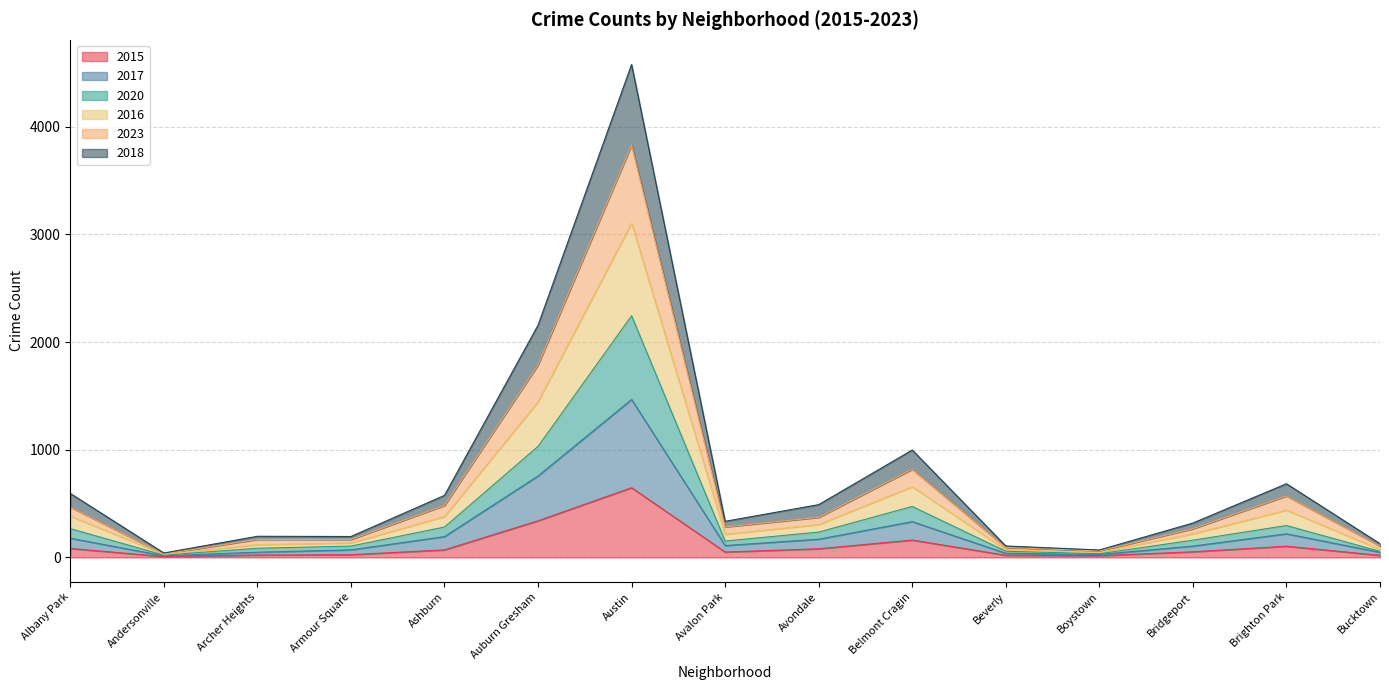

How many lines are shown in the chart?

6